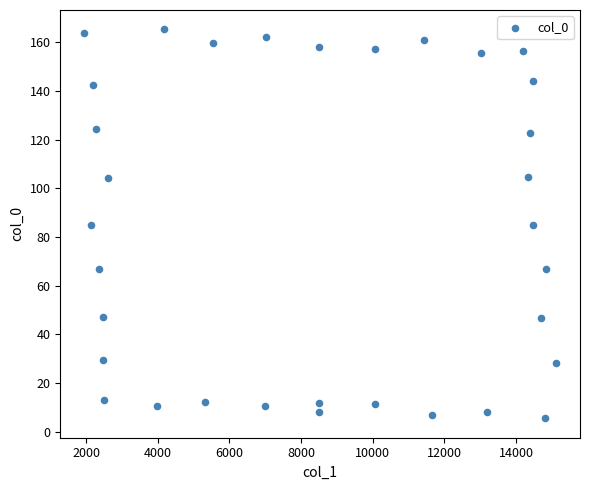

What is the range of X values (max minus min)?

13193.1